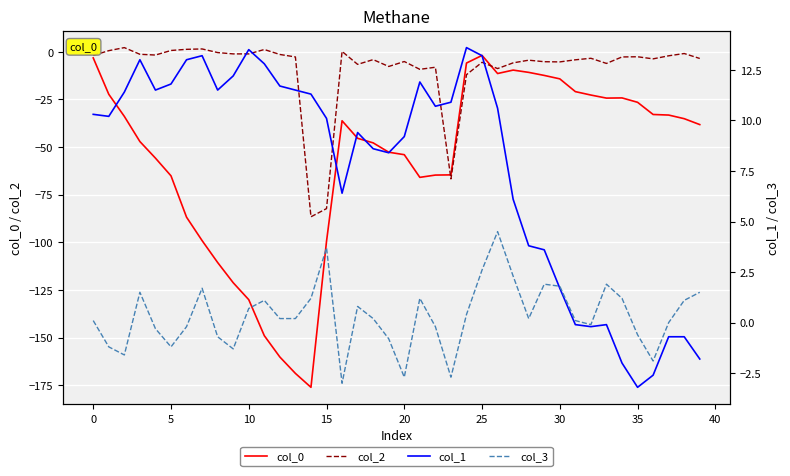

True or false: col_0 has a value of -80.3 at 20.

False